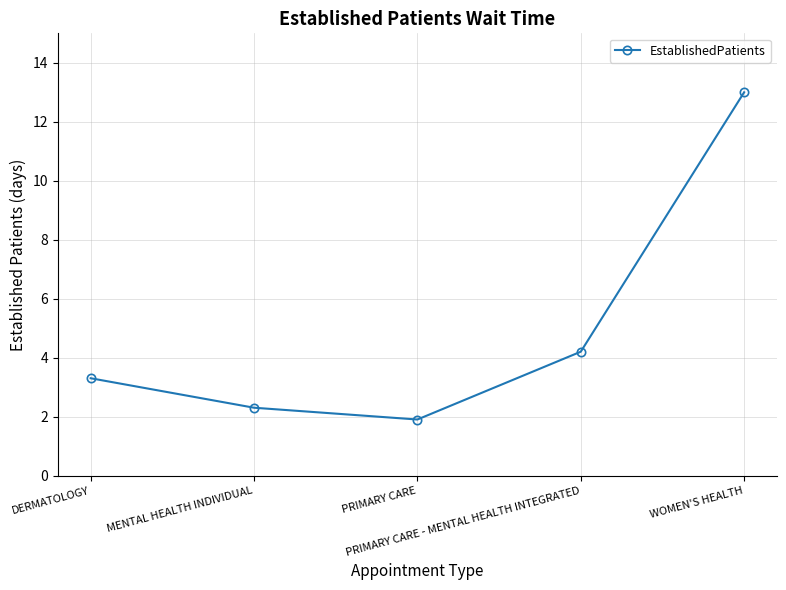

Count the number of data series in this chart.

1